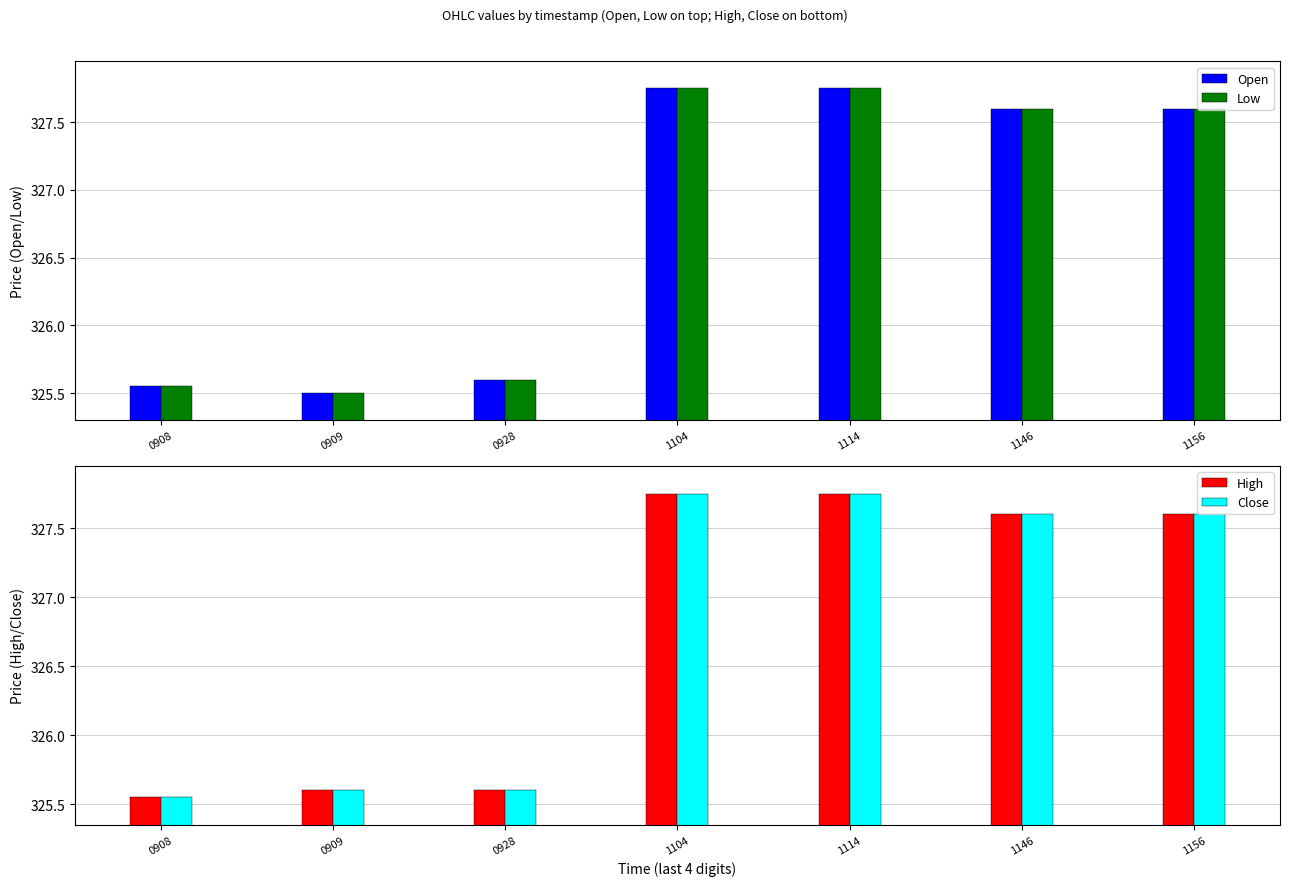

Which has a higher value, 1156 or 0908?

1156